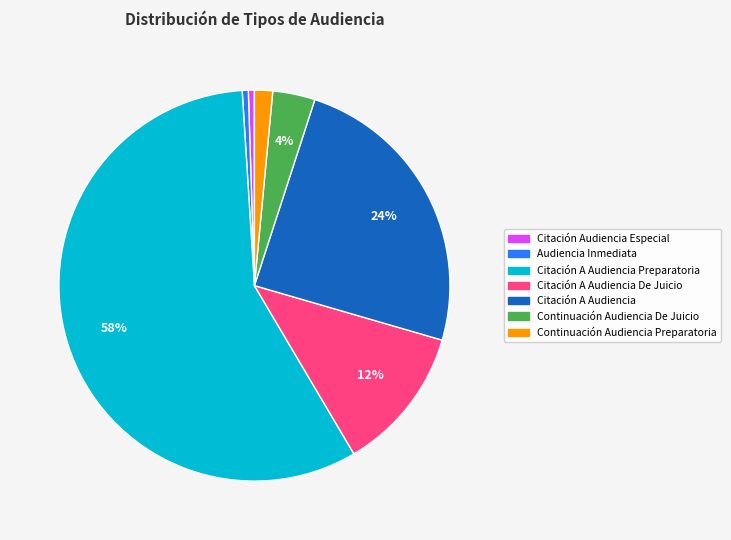

The Citación A Audiencia slice represents 24% of the pie. True or false?

True